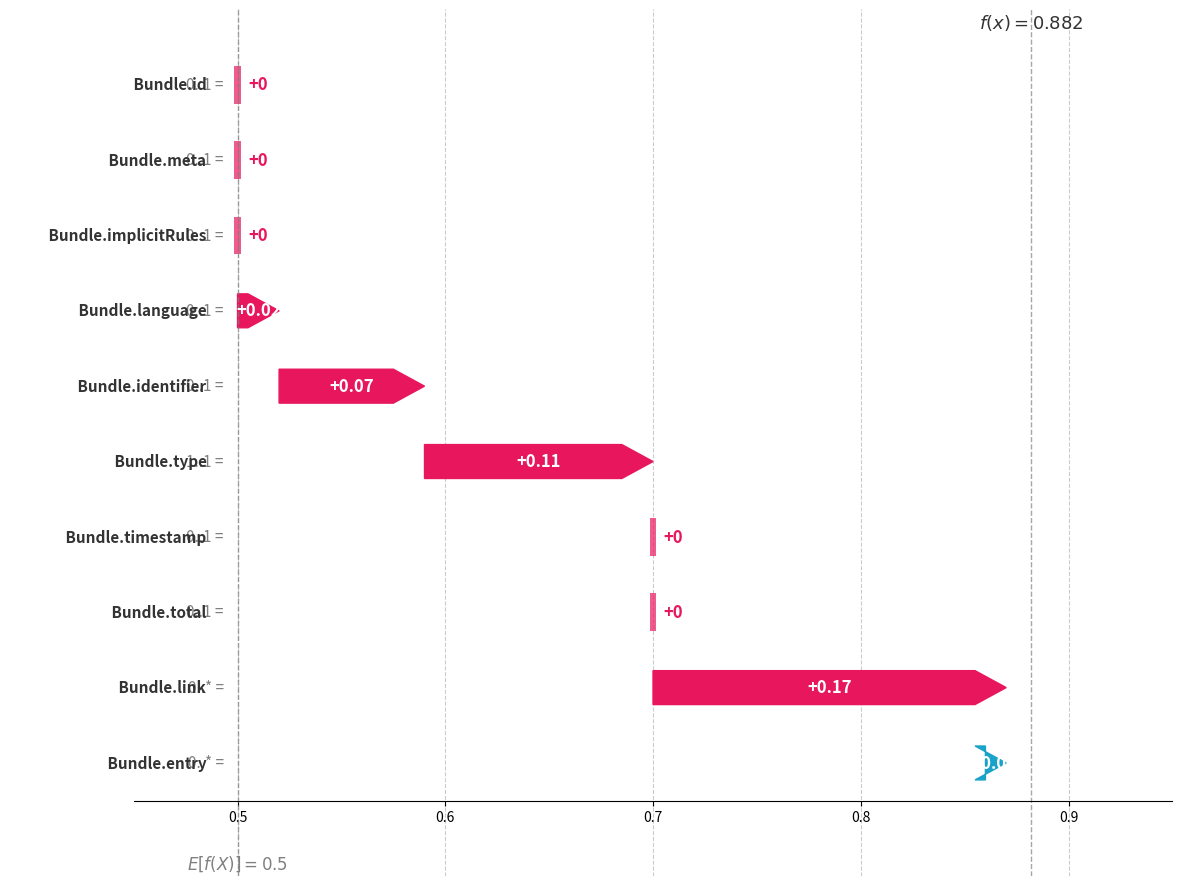

Which has a higher value, Bundle.link or Bundle.identifier?

Bundle.link